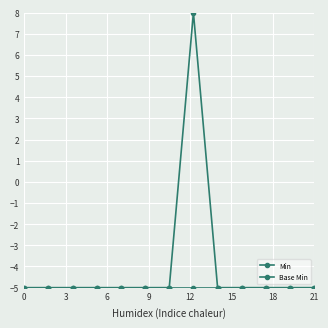

What is the value of the Min point at the 13th from the left?

-5